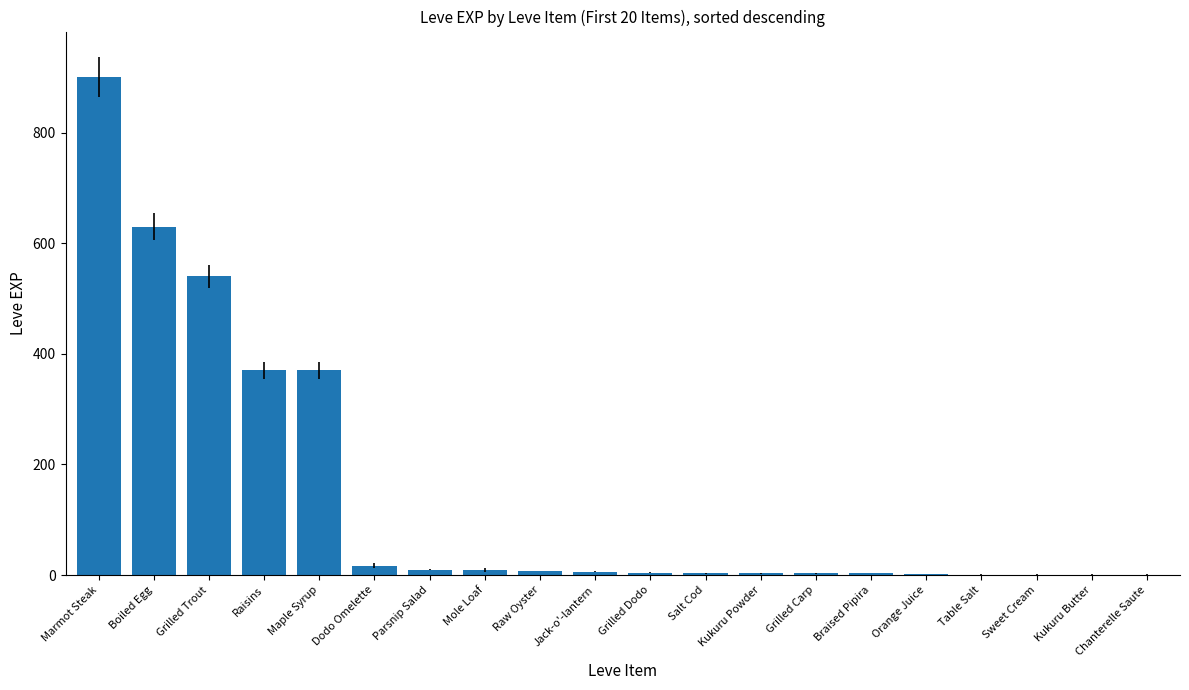

Is it true that the value at Raisins is 370?

True